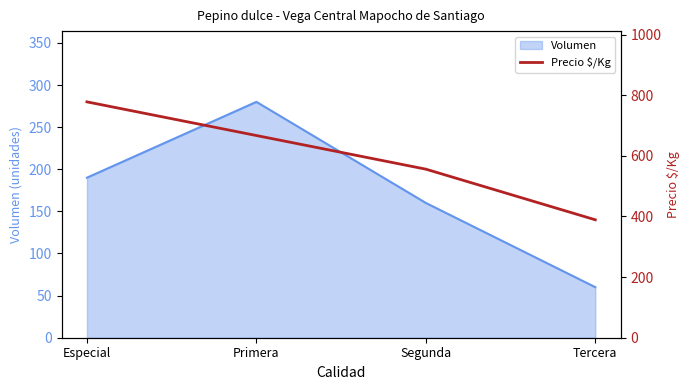

List the labels in order of Volumen value, largest first.

Primera, Especial, Segunda, Tercera